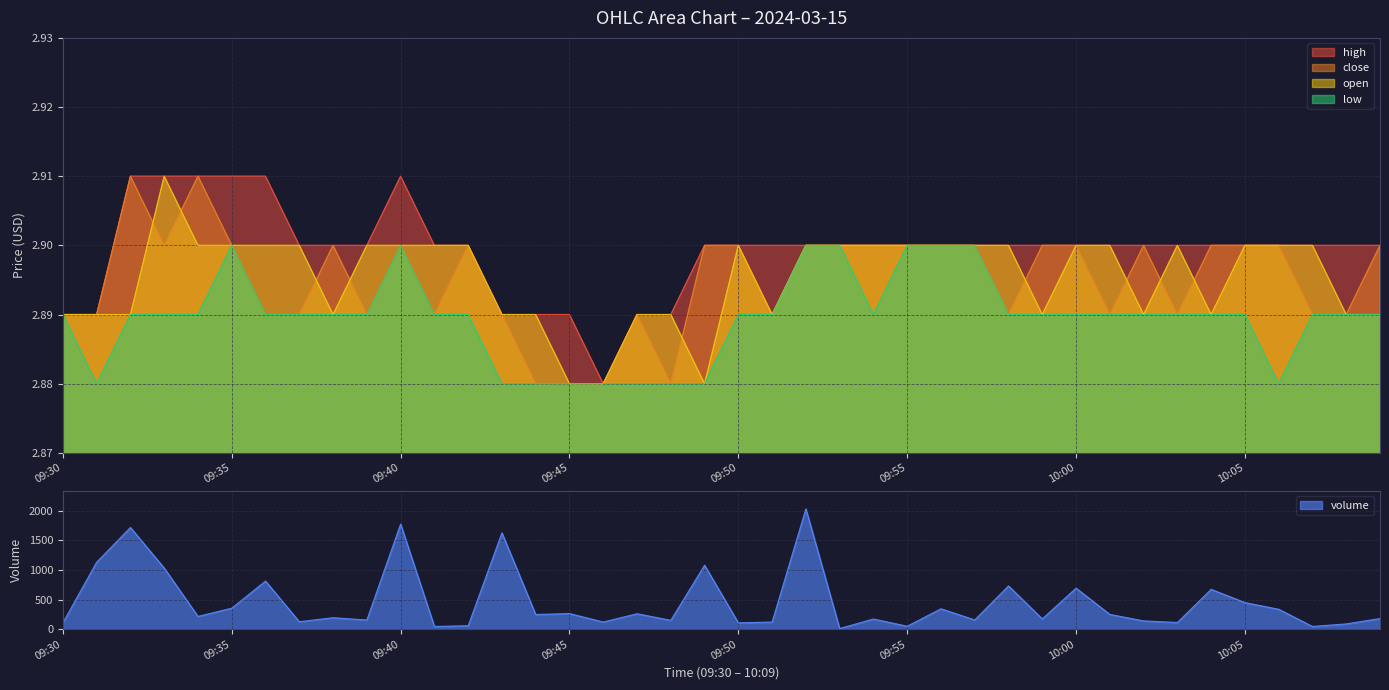

Is it true that close equals 4.9 at 09:34?

False